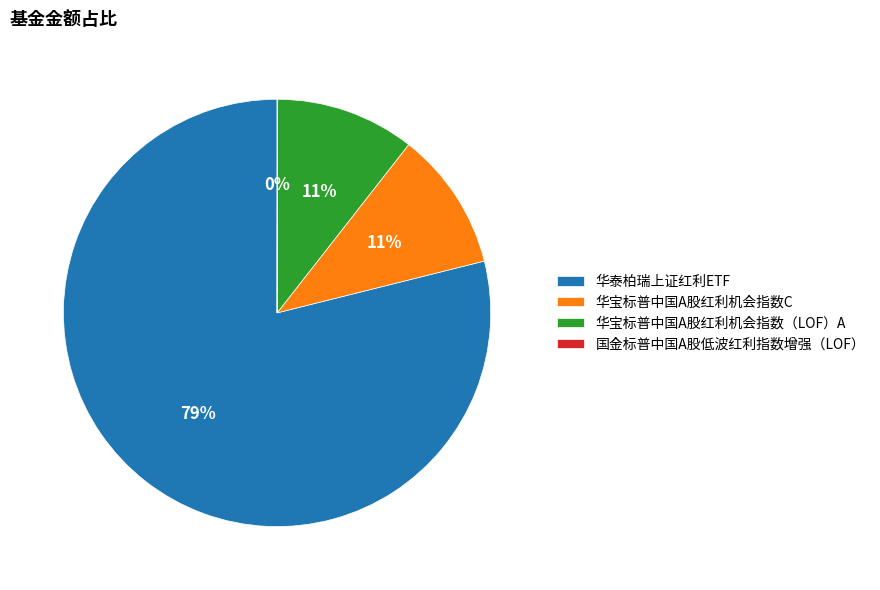

The 华泰柏瑞上证红利ETF slice represents 89% of the pie. True or false?

False